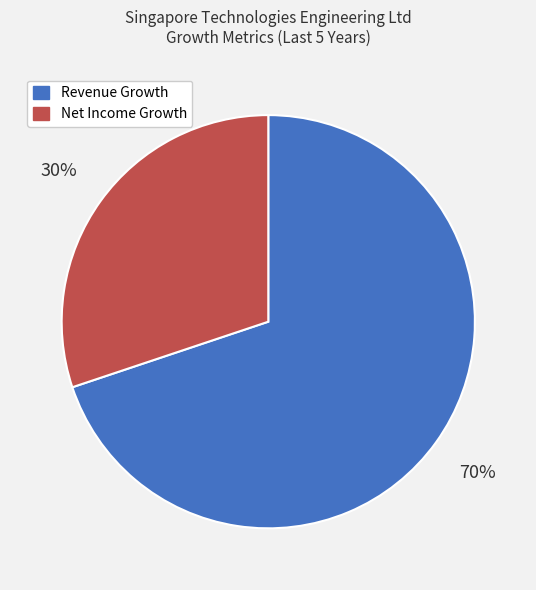

Does any single category account for the majority?

Yes